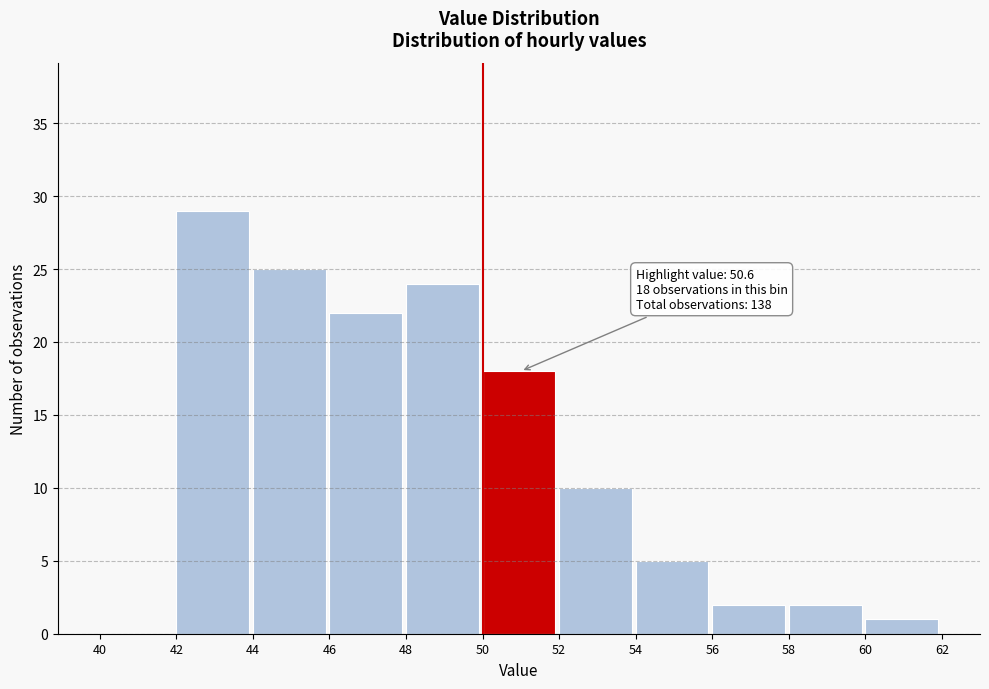

Over which range of the x-axis is the bar tallest?

42 to 44